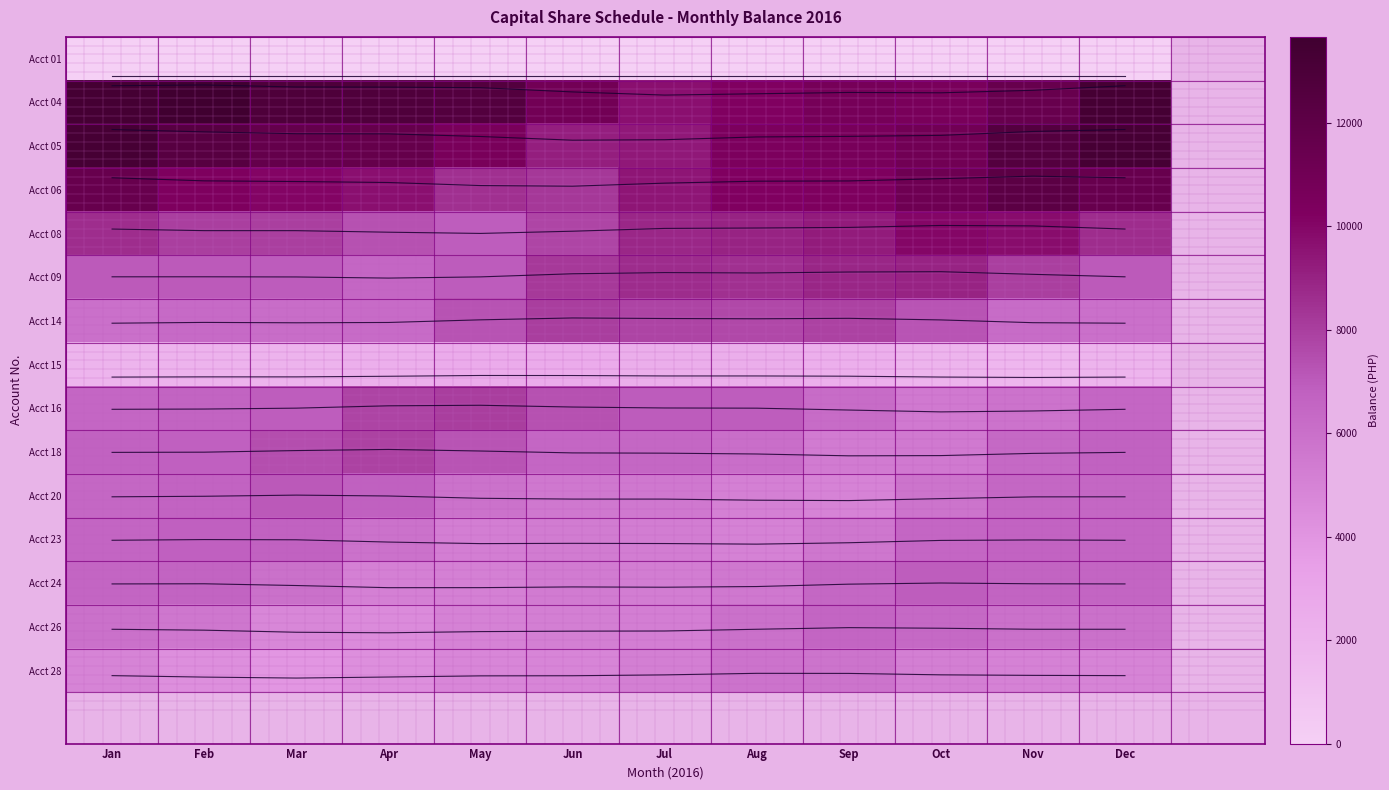

Which series has the largest total across all categories?

Acct 04